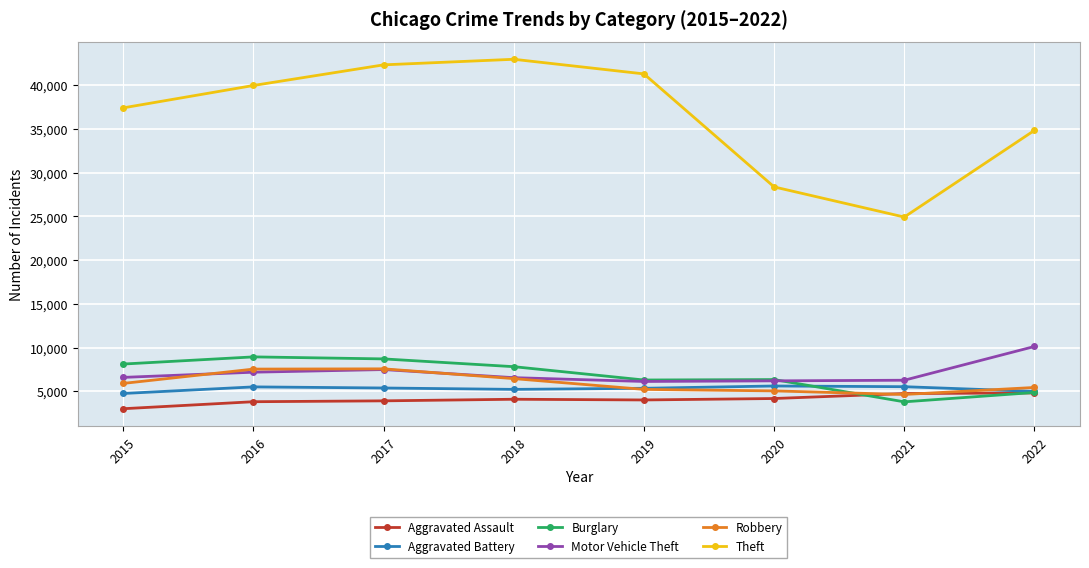

True or false: Aggravated Battery has more than 1 interior local peaks.

True